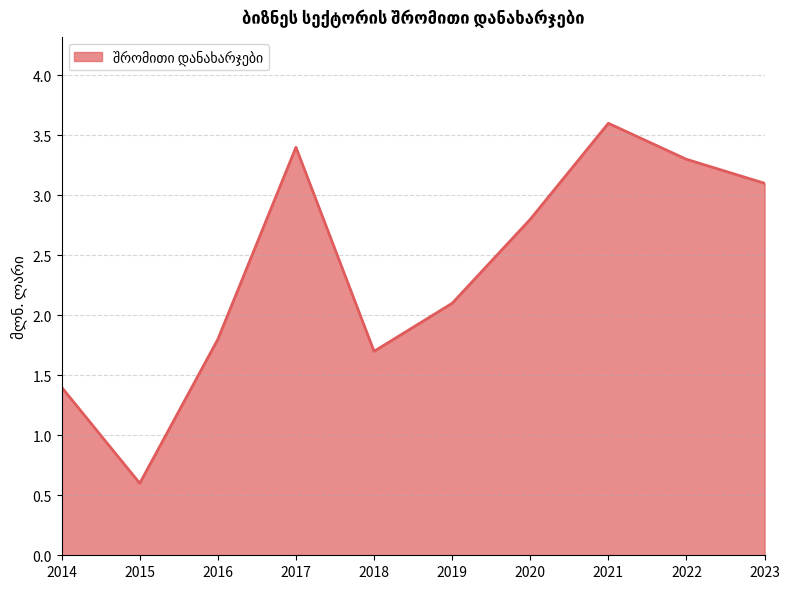

Does the chart have visible grid lines?

Yes